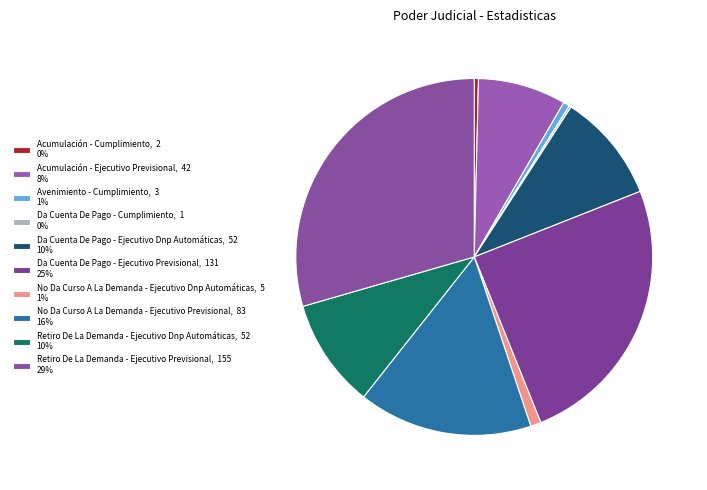

Count the number of slices in the pie.

10